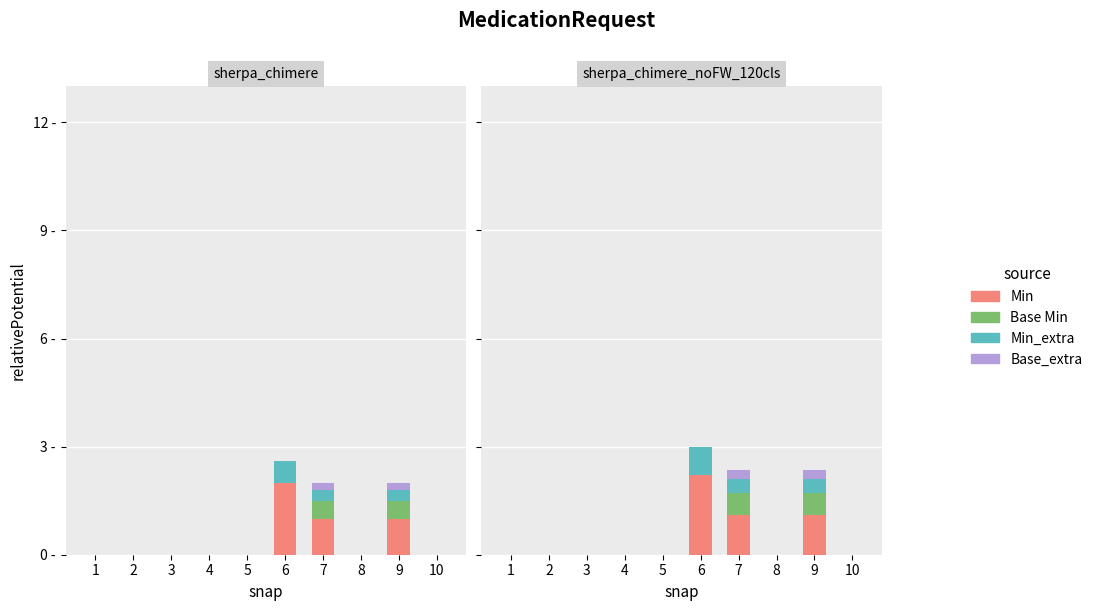

What is the average value of the Base Min series?

0.1